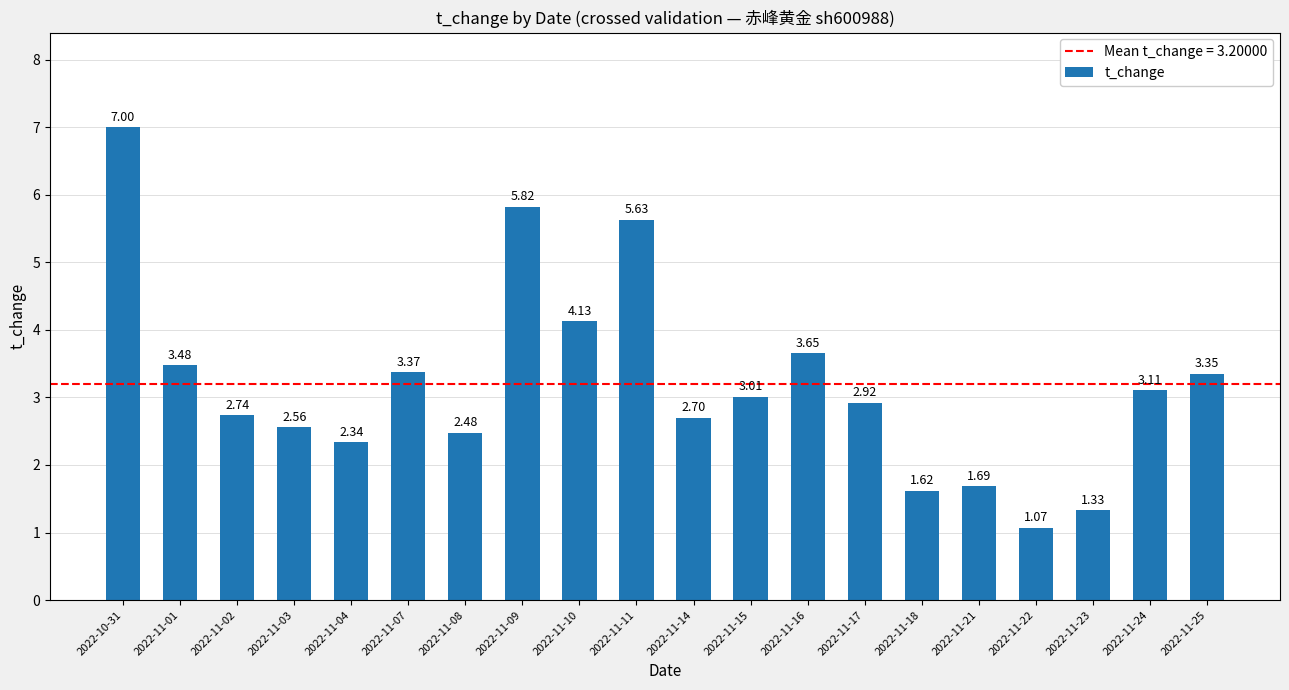

The value at 2022-11-11 is 7.8. True or false?

False